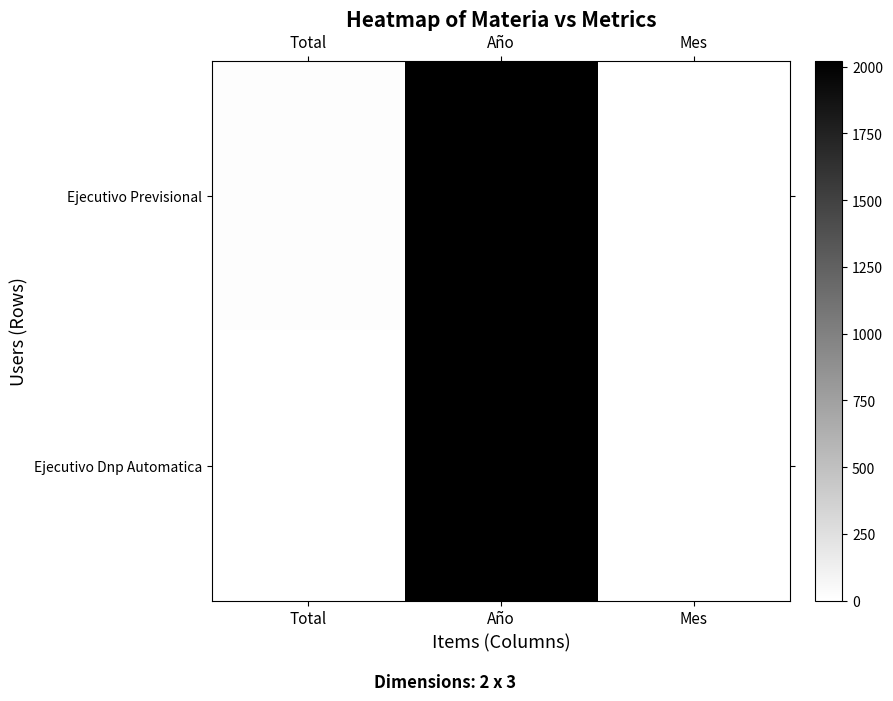

At which category does the chart reach its peak across all series?

Año